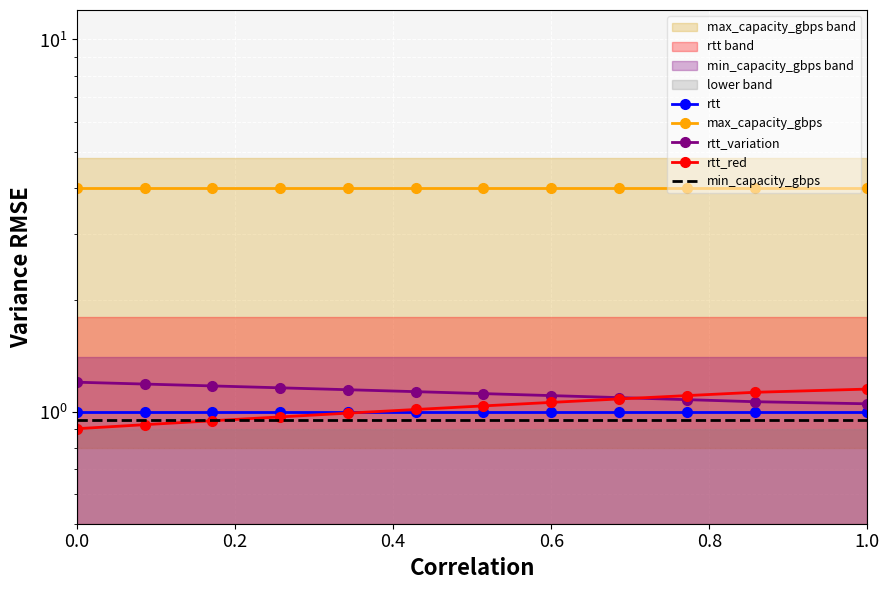

True or false: rtt_red and max_capacity_gbps cross at least once.

False